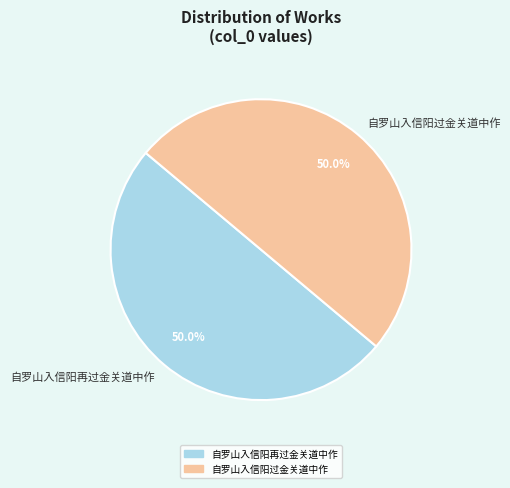

What is the total percentage of 自罗山入信阳再过金关道中作 and 自罗山入信阳过金关道中作?

100.0%